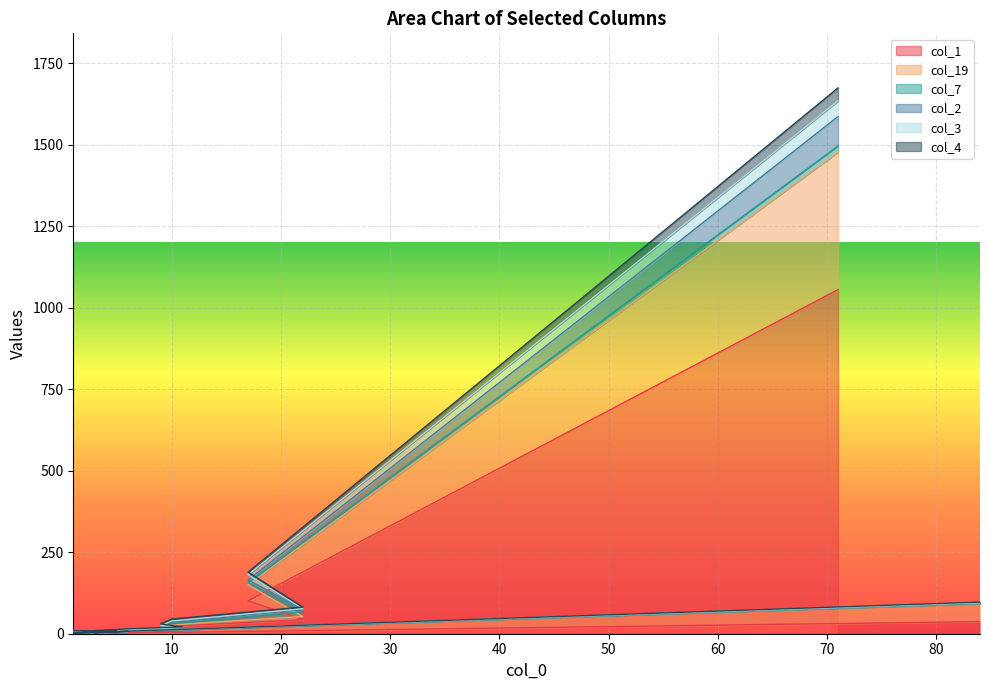

Is it true that col_2 equals 9 at 5?

False